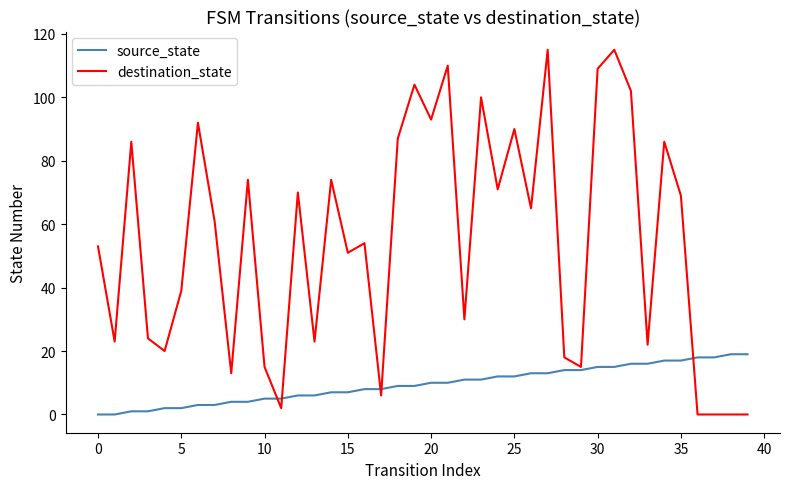

True or false: destination_state has more than 0 interior local peaks.

True